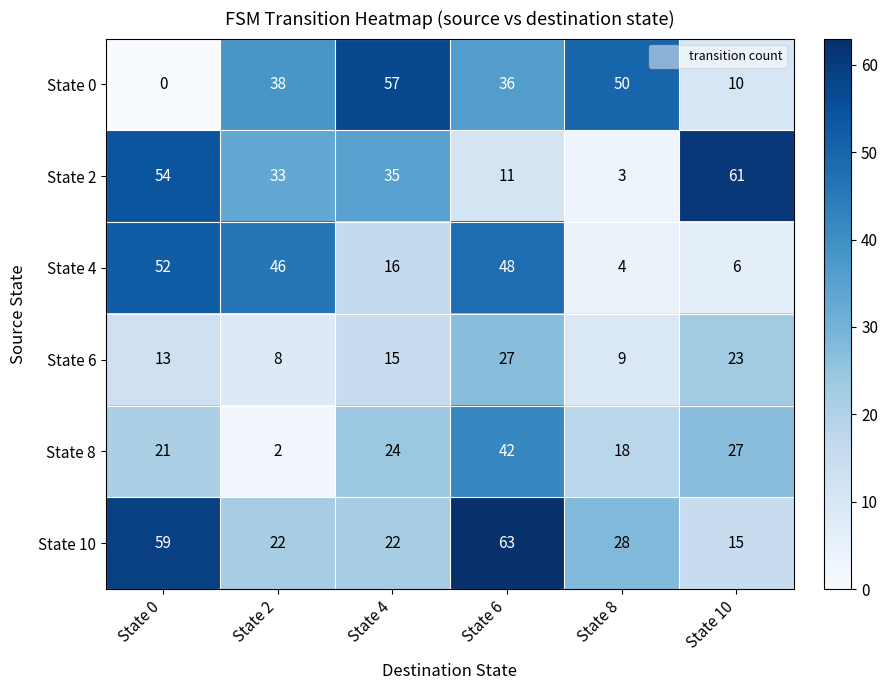

At which label is State 0 closest to 28?

State 6